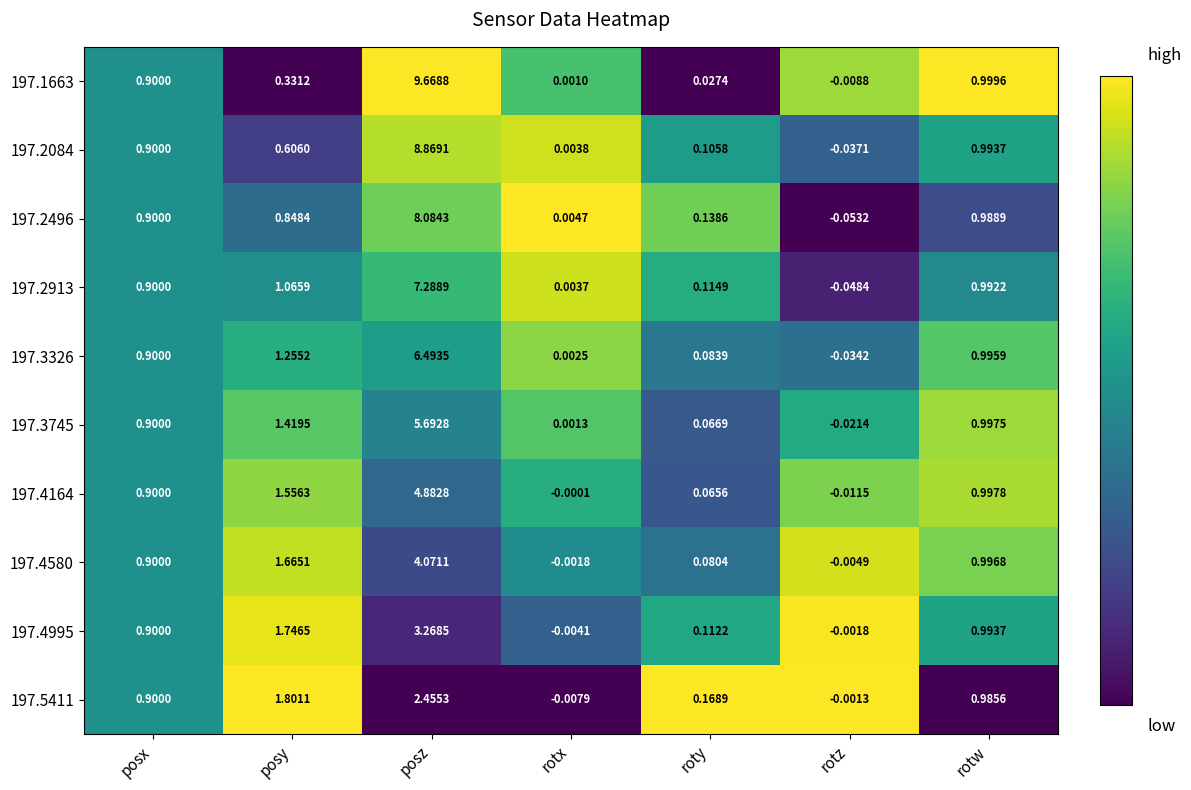

Rank the series by their maximum value, from highest to lowest.

197.1663, 197.2084, 197.2496, 197.2913, 197.3326, 197.3745, 197.4164, 197.4580, 197.4995, 197.5411